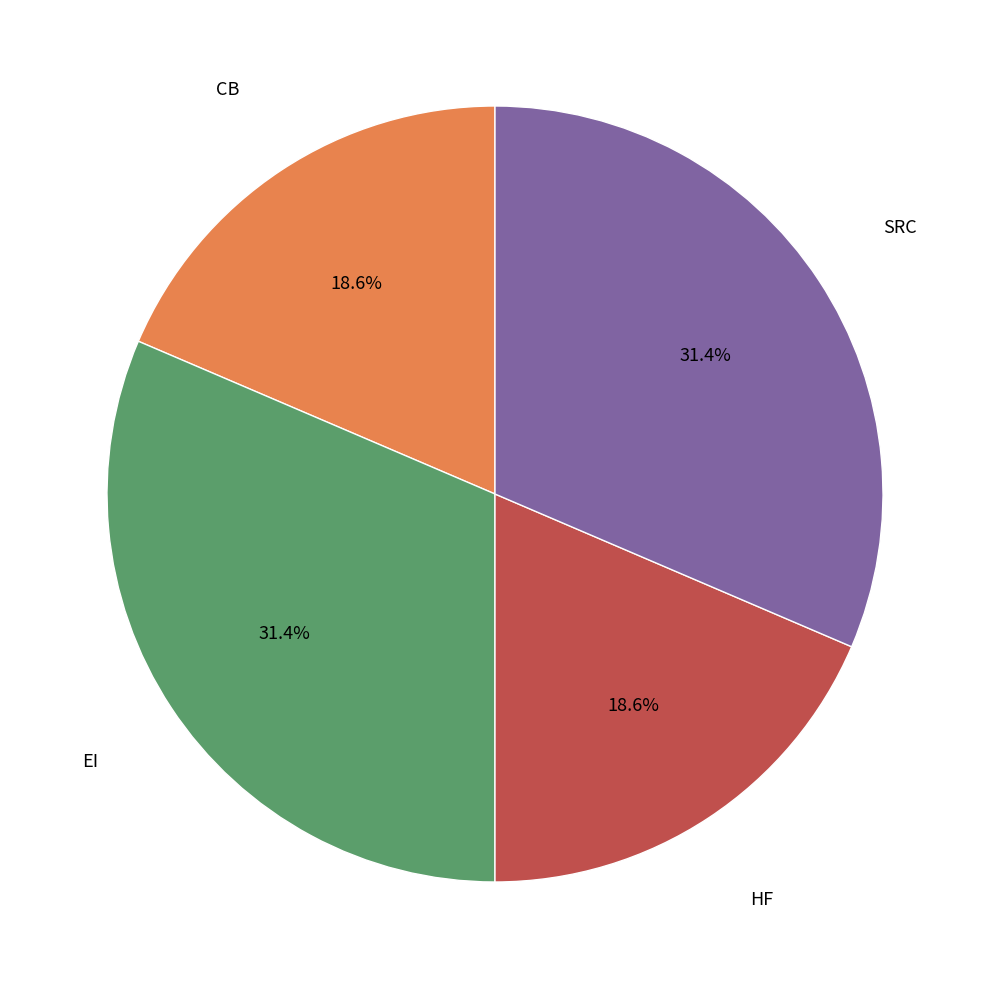

Is there any slice that represents more than half of the pie?

No